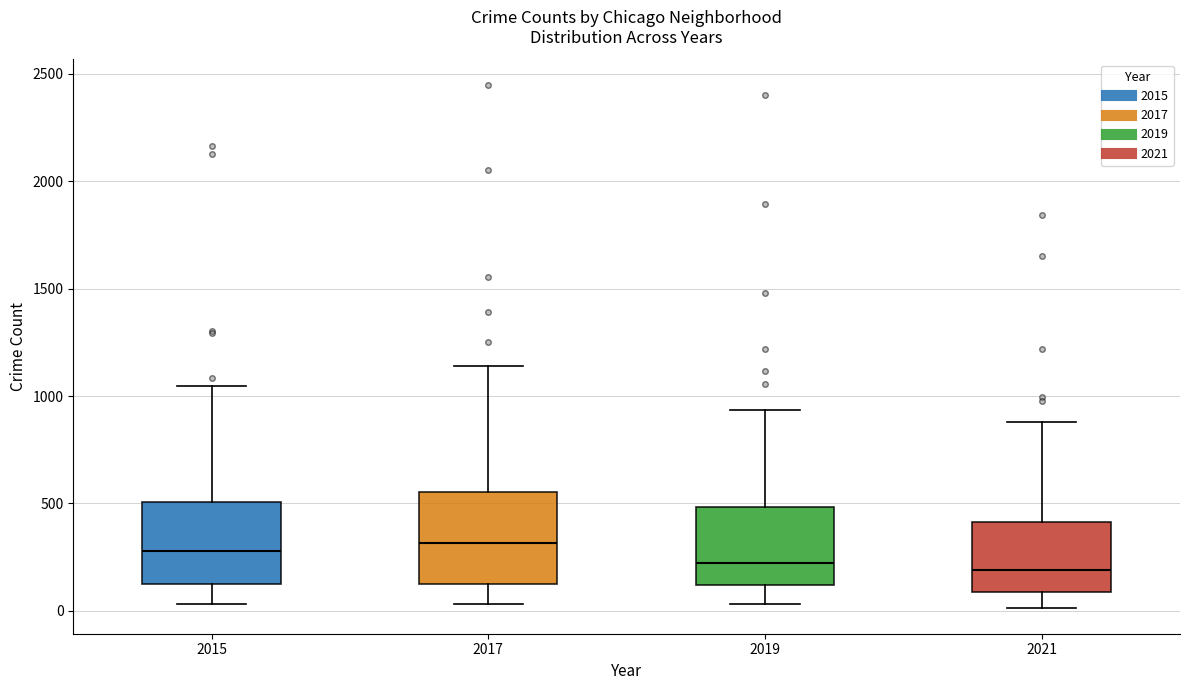

Reading left to right, read every box against the y-axis: the position of its median line, the range the box covers, and the ends of its whiskers. The values are not printed on the chart, so give them approximately, as read against the axis.

2015: median 300, box 100 to 500, whiskers 50 to 1050
2017: median 300, box 150 to 550, whiskers 50 to 1150
2019: median 200, box 100 to 500, whiskers 50 to 950
2021: median 200, box 100 to 400, whiskers 0 to 900